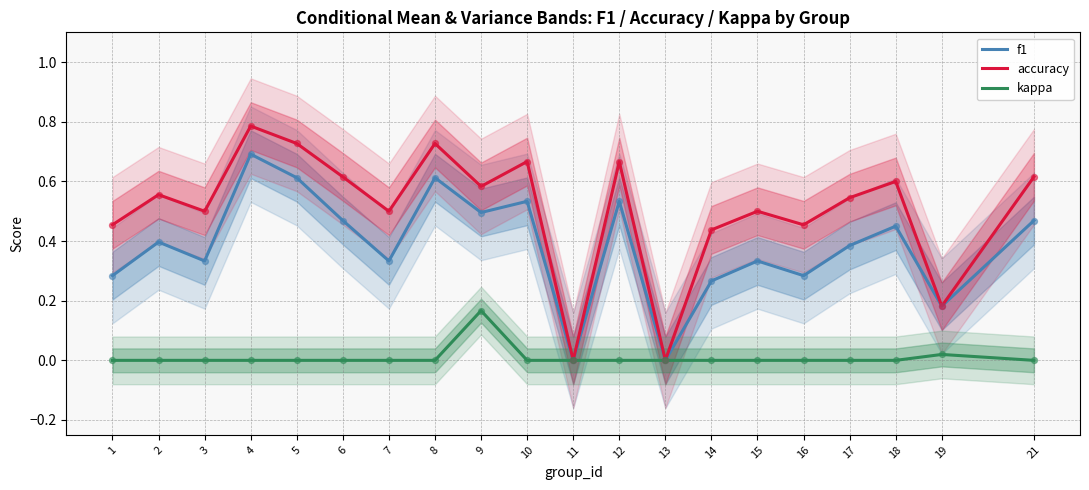

Is the value of accuracy at 1 greater than the value of kappa at 2?

Yes